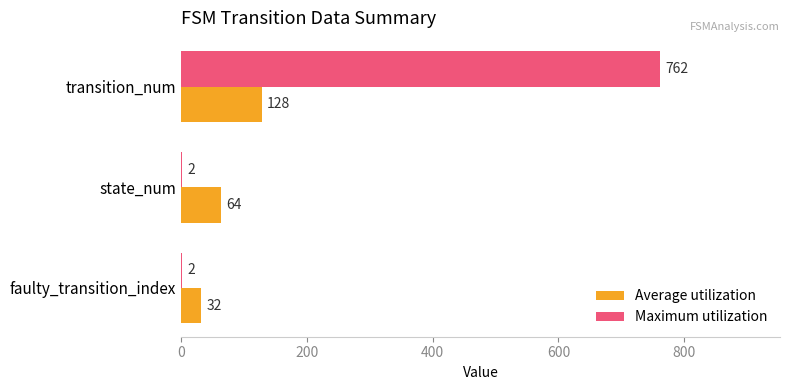

At which category is the sum across all series the highest?

transition_num